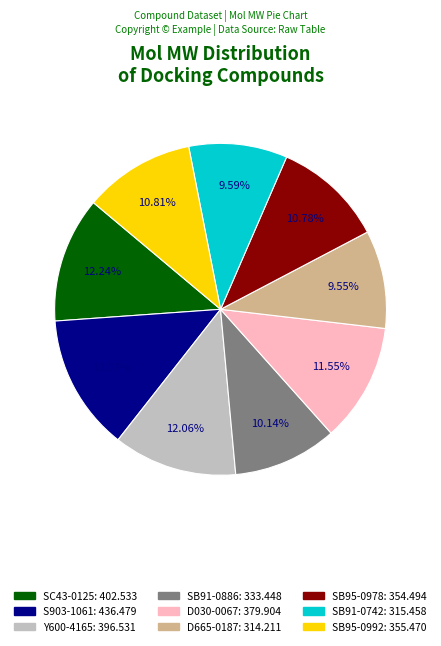

To the nearest percent, what portion does SB95-0978 represent?

11%